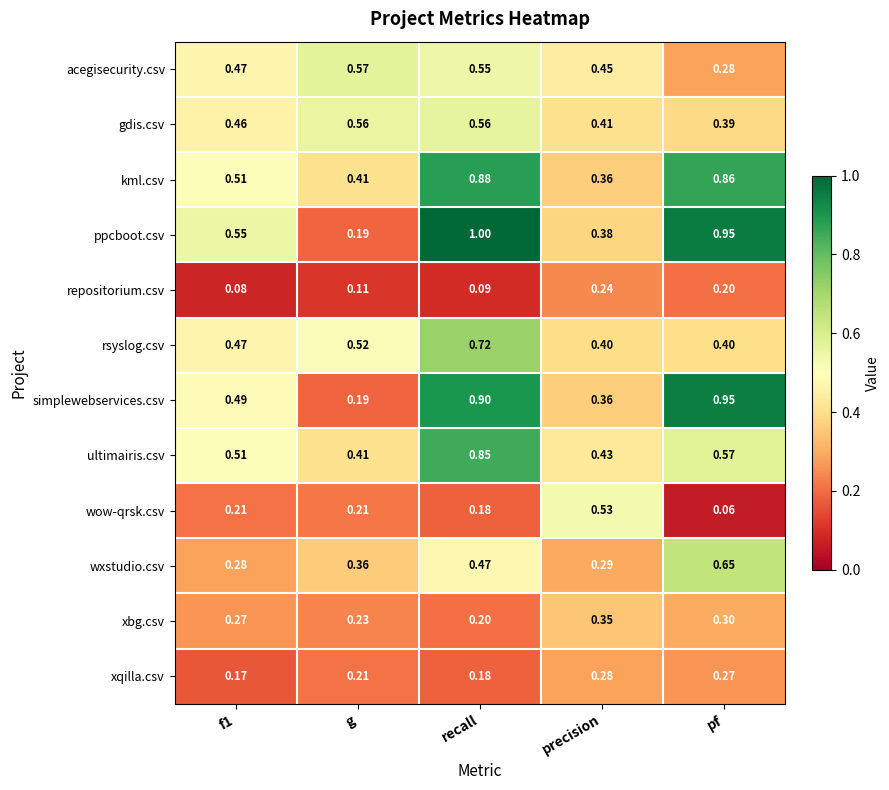

Which series has the largest total across all categories?

ppcboot.csv